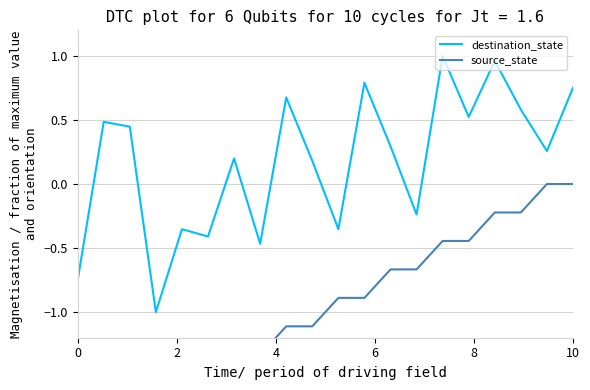

What is the lowest value of the destination_state series?

-1.0